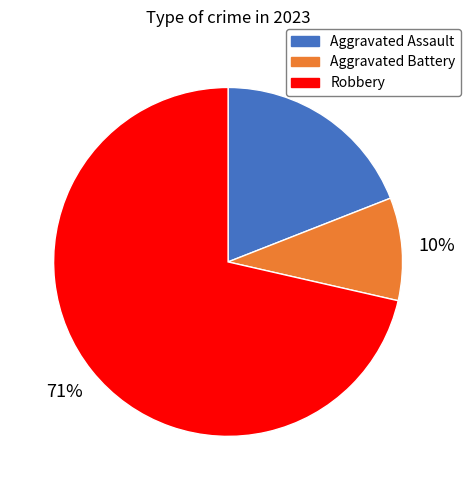

Is the sum of Robbery and Aggravated Assault greater than half?

Yes